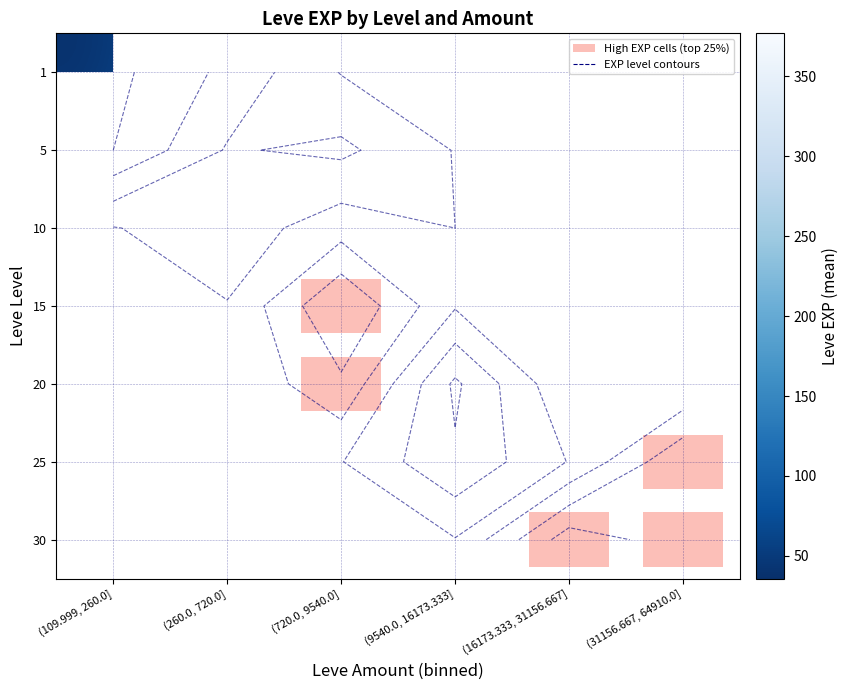

Which category has the lowest value across all series?

(109.999, 260.0]